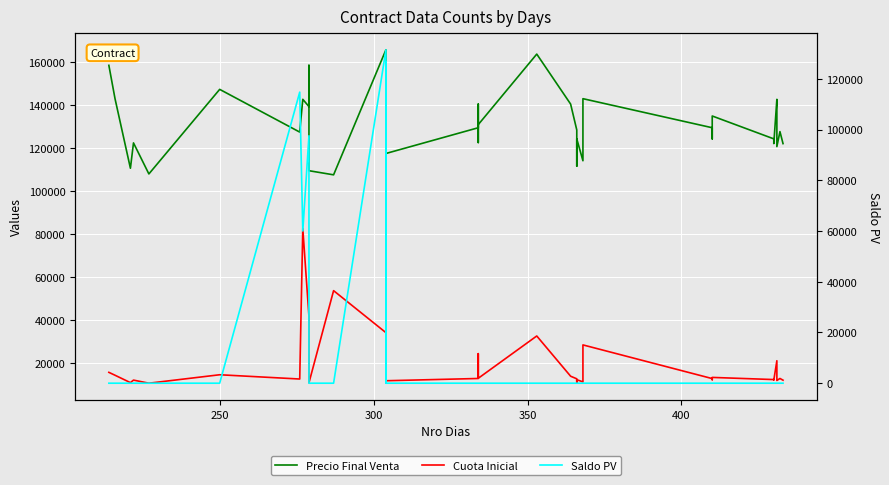

How many data points in Saldo PV are above 0?

6